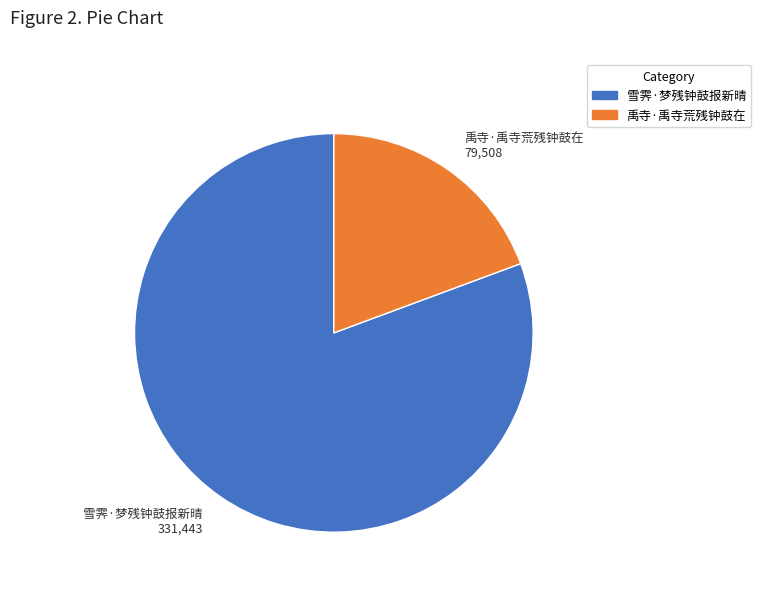

Is 雪霁·梦残钟鼓报新晴 the majority of the pie?

Yes